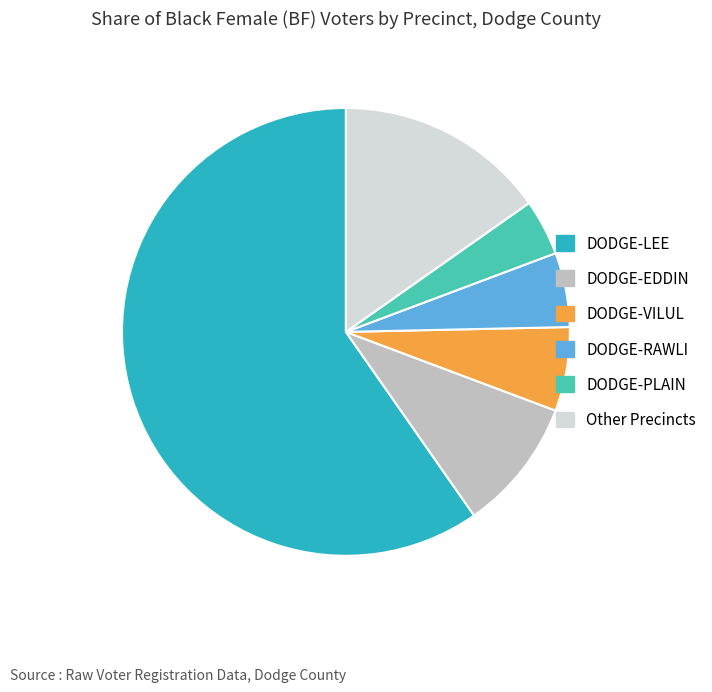

Rank the categories by value from lowest to highest.

DODGE-PLAIN, DODGE-RAWLI, DODGE-VILUL, DODGE-EDDIN, Other Precincts, DODGE-LEE